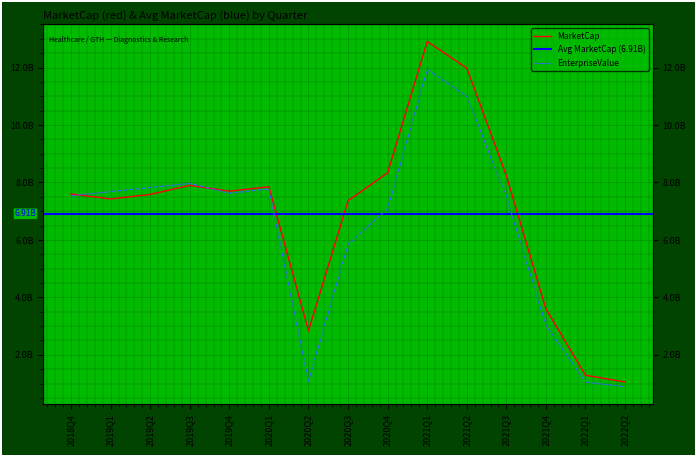

In MarketCap, how many points are higher than both neighbors (excluding endpoints)?

3